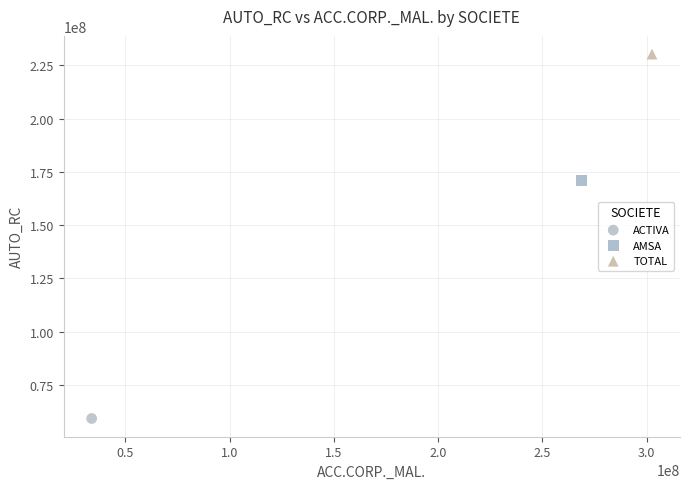

Which series reaches the minimum Y coordinate?

ACTIVA